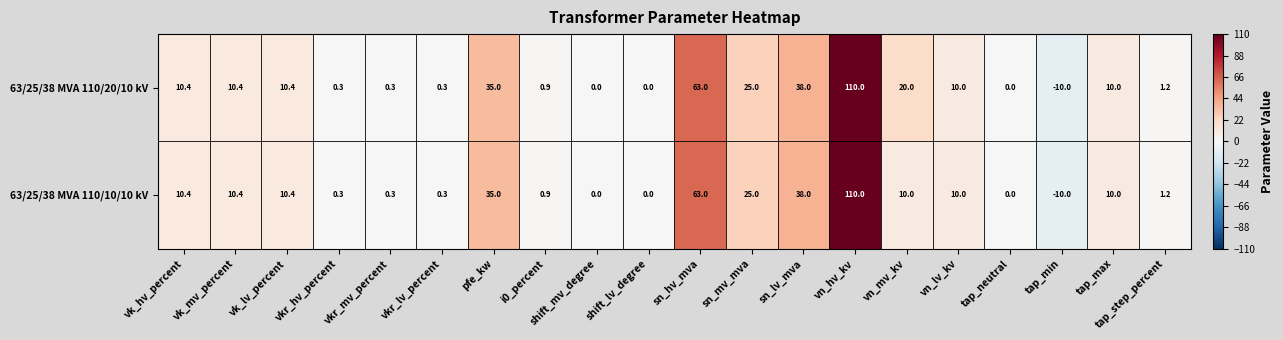

How many categories are shown in the chart?

20